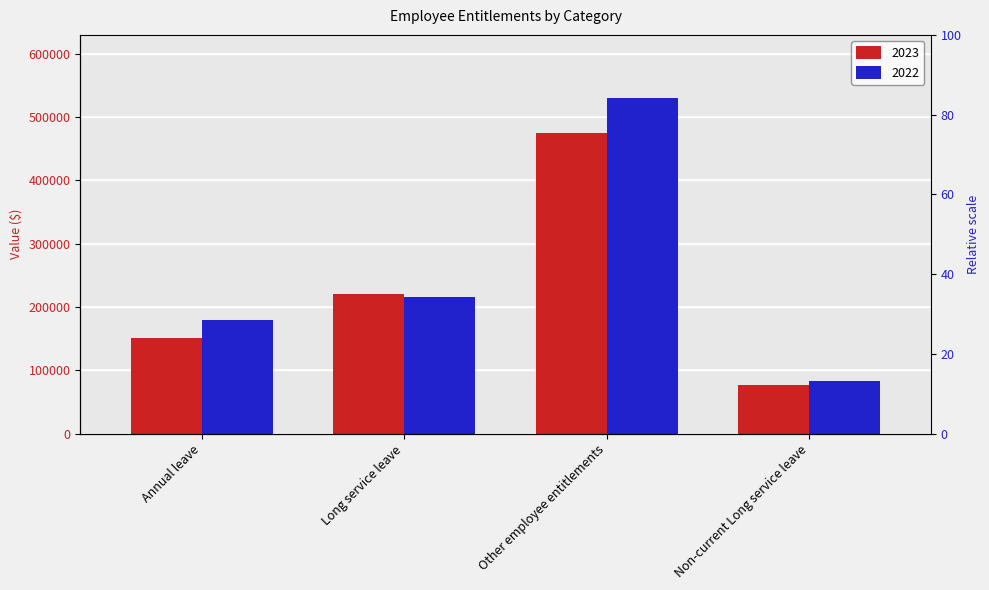

Is the value of 2022 at Other employee entitlements greater than the value of 2023 at Long service leave?

Yes